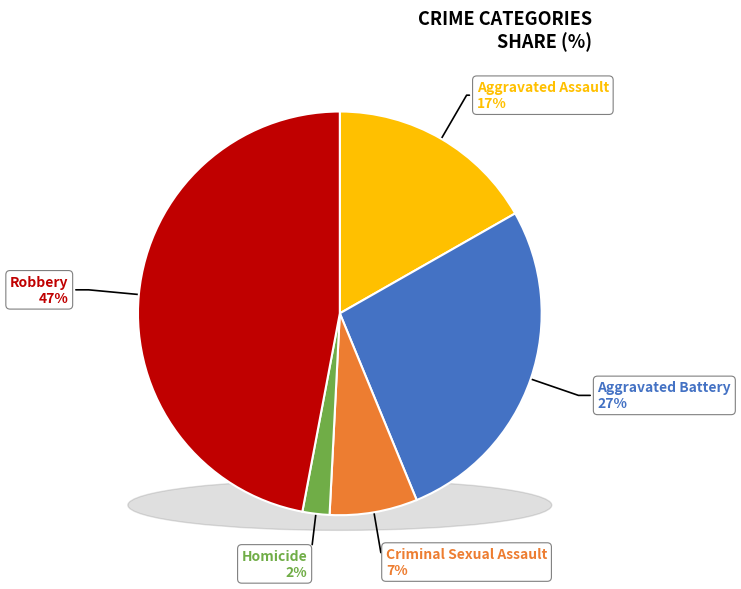

Is there any slice that represents more than half of the pie?

No